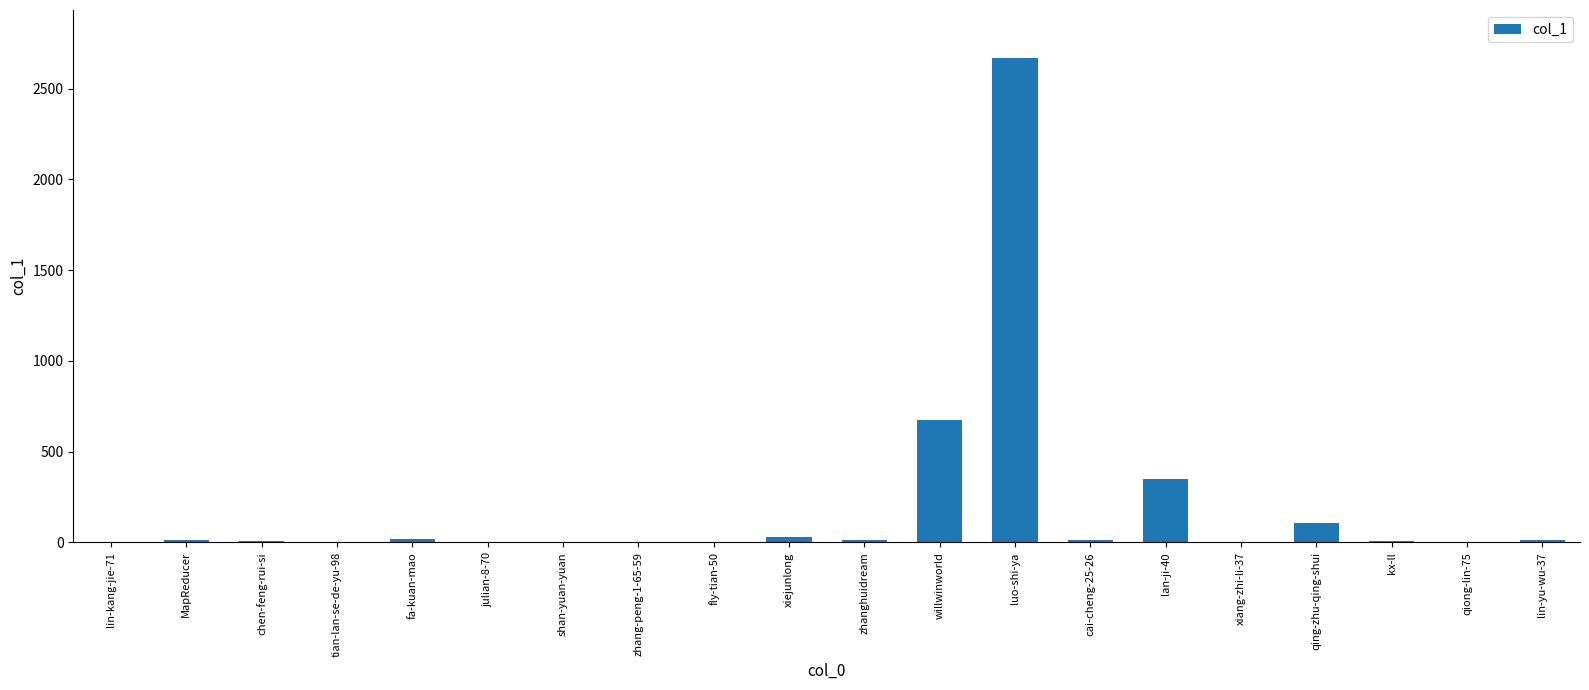

What value does the data have at chen-feng-rui-si, to the nearest 10?

10